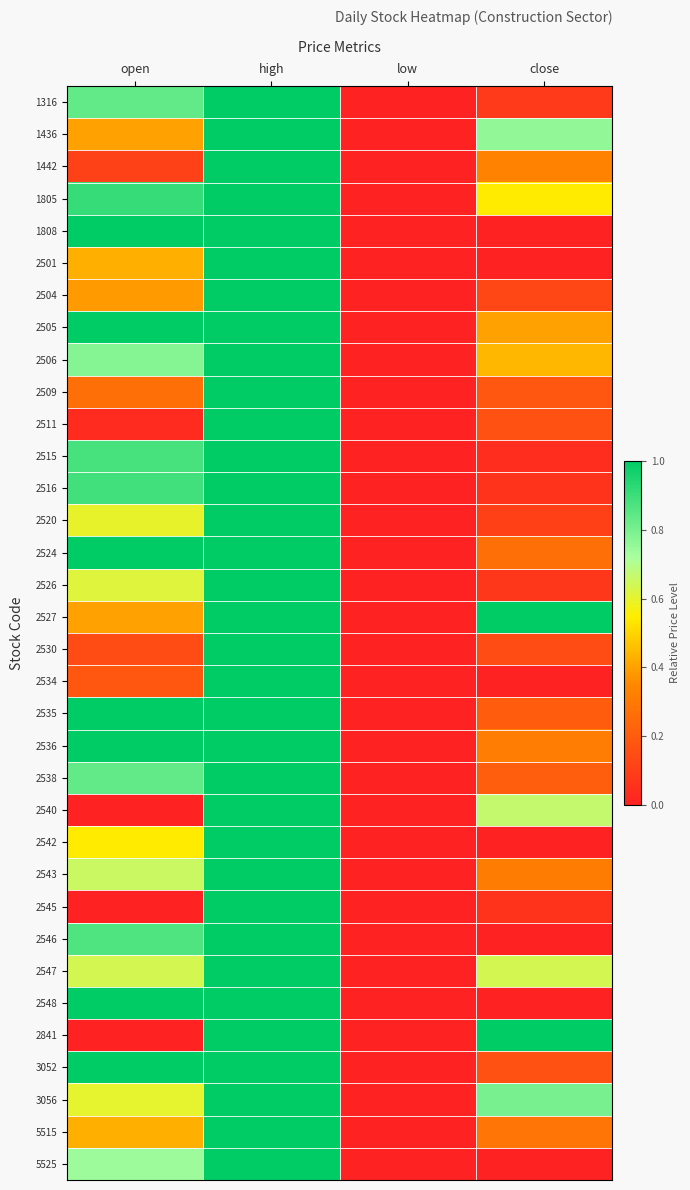

At which category does the chart reach its peak across all series?

high